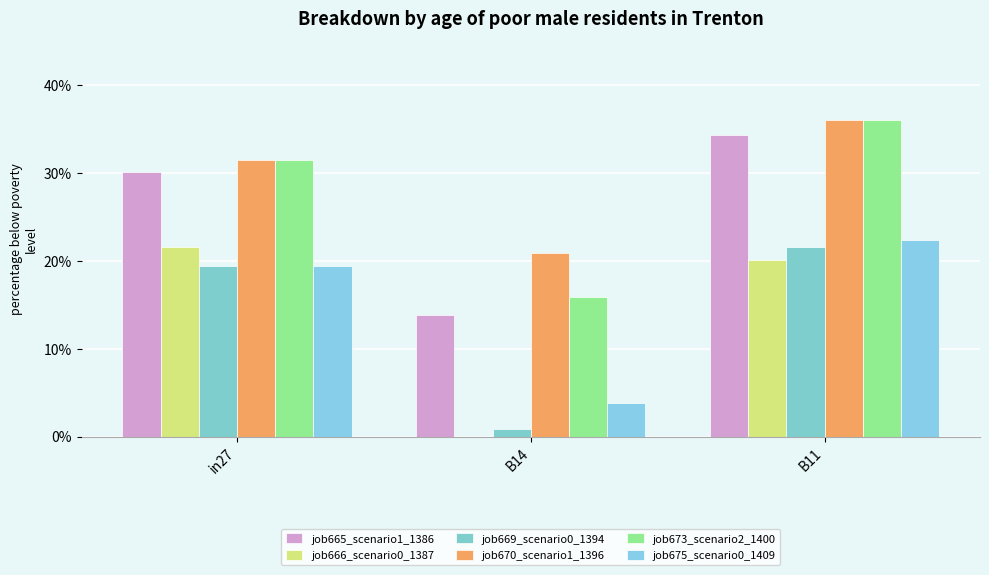

Which has a higher value, B14 or B11?

B11